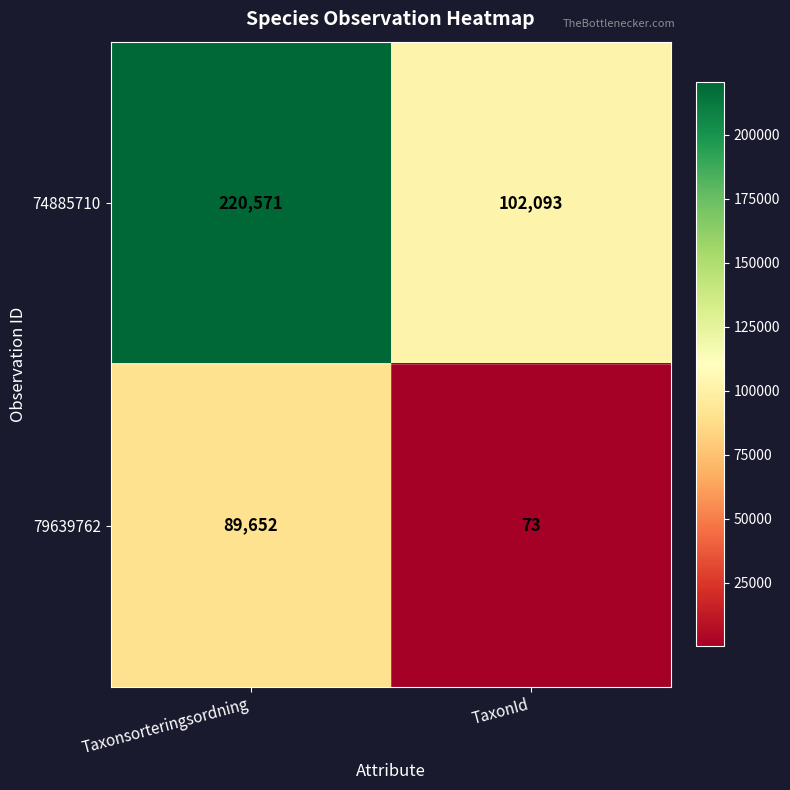

What is the difference between the 79639762 values at TaxonId and Taxonsorteringsordning?

89579